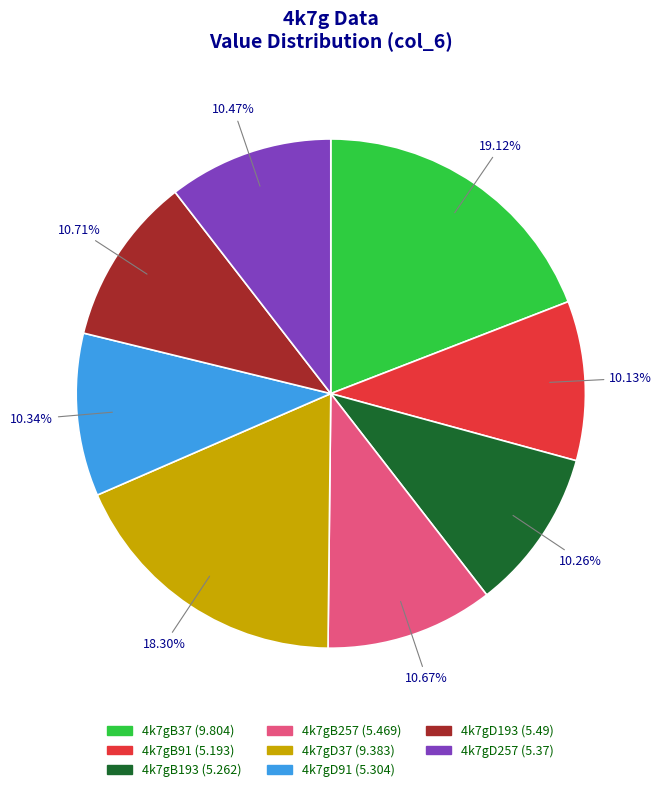

Between 4k7gD257 (5.37) and 4k7gD37 (9.383), which is larger?

4k7gD37 (9.383)